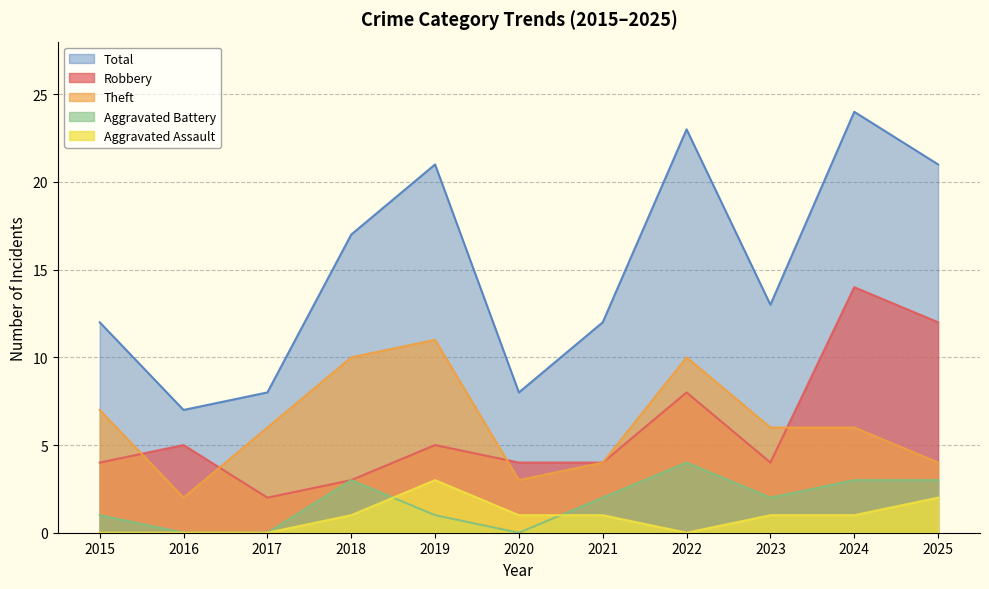

Between 2015 and 2019, which is larger?

2019